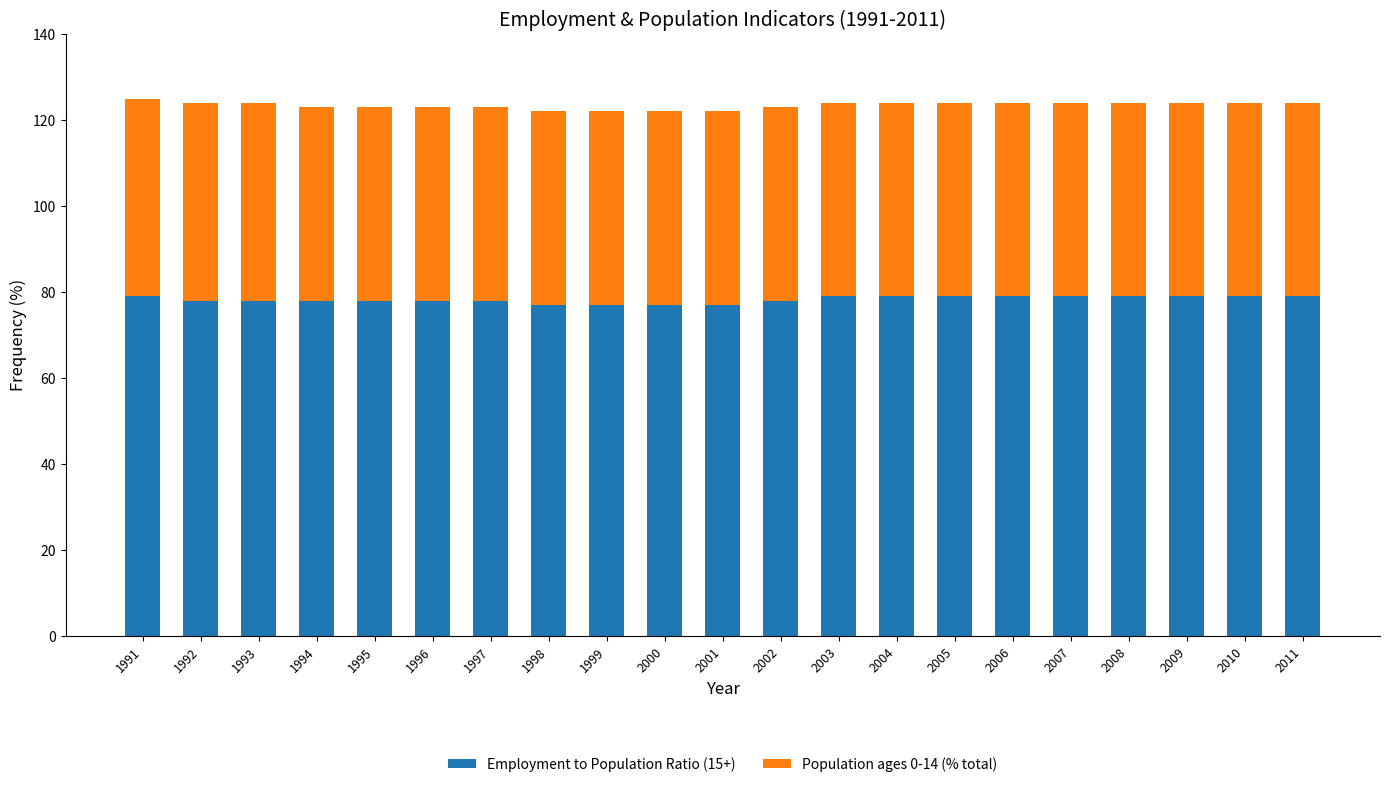

Count the number of data series in this chart.

2